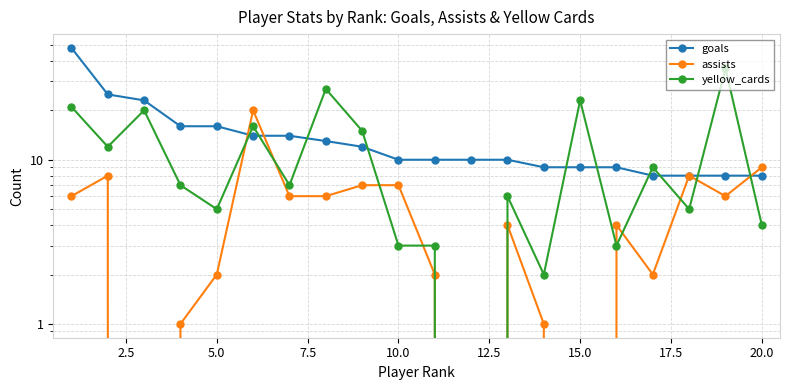

True or false: assists and yellow_cards cross at least once.

True